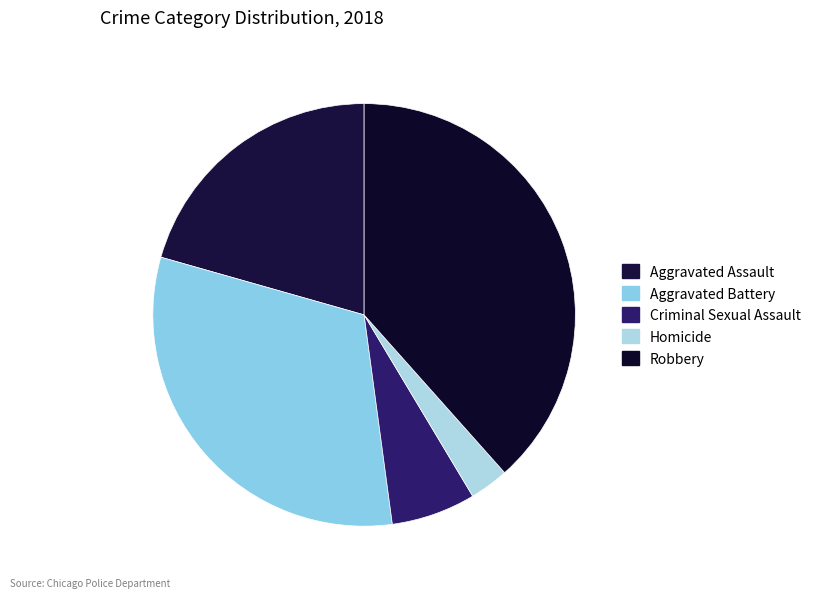

To the nearest percent, what is the difference between the largest and smallest slice percentages?

35%